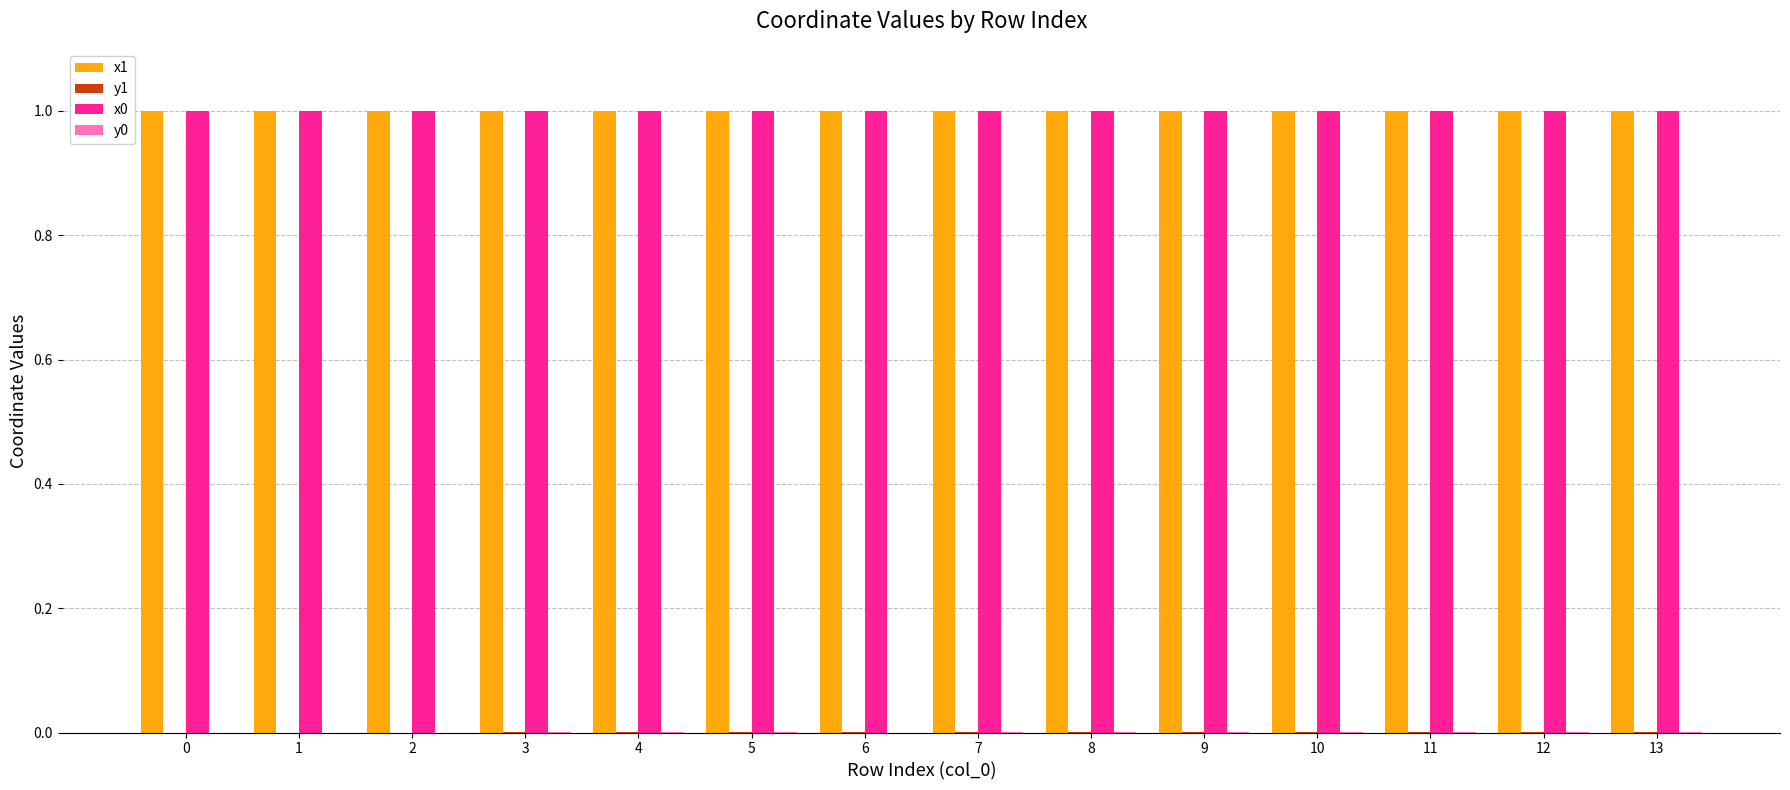

Is it true that x0 equals 1.0 at 6?

True